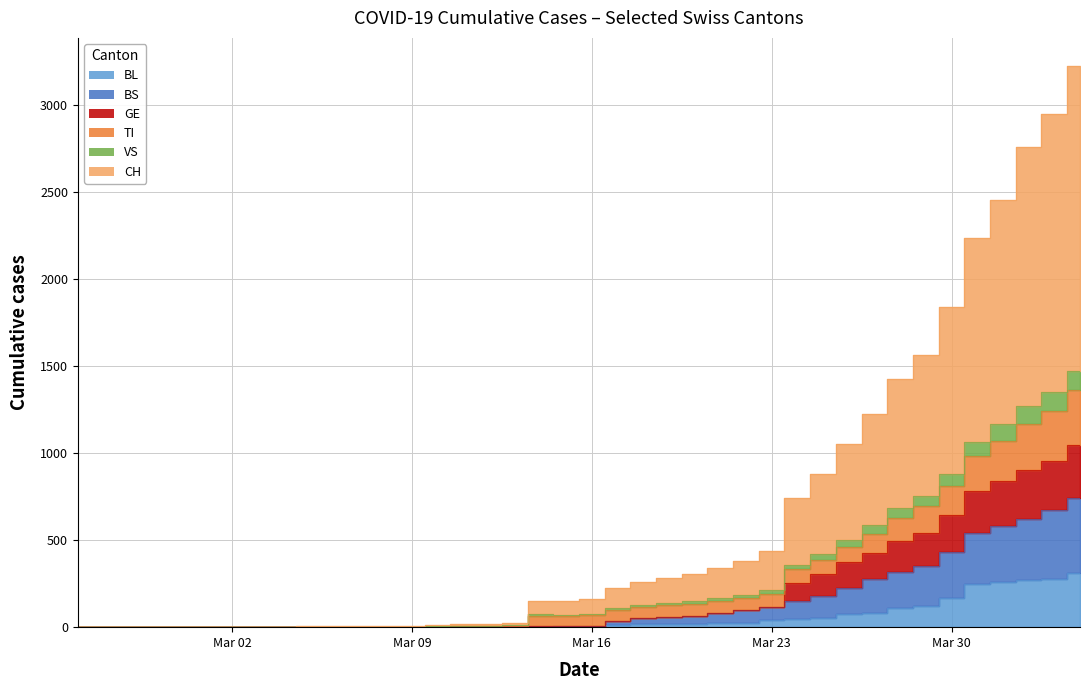

How many values in BL are above zero?

27